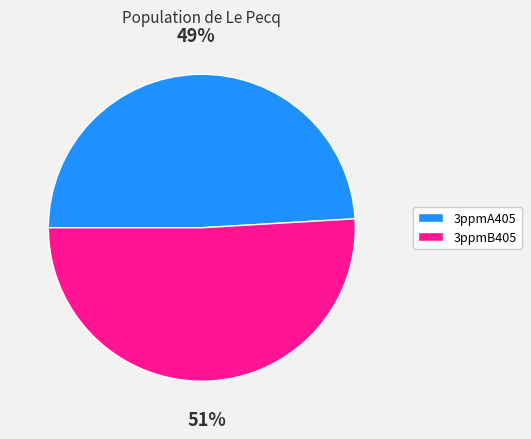

Combined, do 3ppmA405 and 3ppmB405 account for over 50%?

Yes